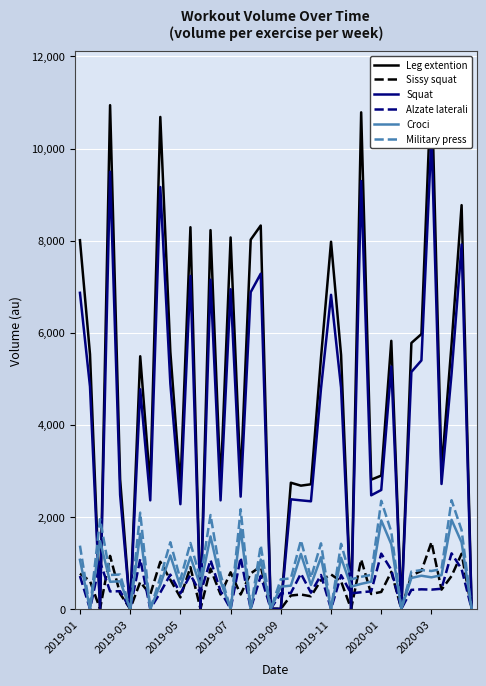

Reading left to right, list all the values displayed in this chart.

Leg extention: 8009.0	5532.1	0.0	10941.8	2814.2	0.0	5487.6	2677.0	10686.0	5583.9	2658.5	8290.7	0.0	8227.6	2677.0	8068.3	2784.6	8020.1	8327.7	0.0	0.0	2740.1	2677.0	2706.7	5454.0	7975.6	5513.5	0.0	10786.1	2806.8	2895.8	5822.6	0.0	5776.7	5969.4	11538.5	2995.8	5747.0	8770.2	0.0
Sissy squat: 764.5	606.0	0.0	1150.9	327.1	0.0	583.8	312.5	1023.0	632.0	249.3	905.3	0.0	873.8	312.5	794.1	312.3	770.0	923.9	0.0	0.0	290.0	312.5	273.4	621.0	747.8	596.8	0.0	1073.0	323.4	367.9	805.3	0.0	728.3	824.7	1449.3	417.9	713.5	1199.1	0.0
Squat: 6865.8	4828.2	0.0	9497.1	2476.8	0.0	4770.3	2357.6	9164.1	4895.8	2274.1	7232.6	0.0	7150.6	2357.6	6943.1	2438.2	6880.3	7280.9	0.0	0.0	2380.3	2357.6	2336.9	4785.9	6822.4	4804.1	0.0	9294.4	2467.2	2583.0	5265.9	0.0	5146.7	5397.7	10274.1	2713.3	5108.1	7916.5	0.0
Alzate laterali: 714.2	0.0	1021.3	379.4	383.8	0.0	1084.7	0.0	354.9	744.8	336.0	739.8	341.6	1061.4	384.9	0.0	1115.3	0.0	716.5	0.0	337.1	346.0	765.4	351.6	736.5	0.0	732.0	337.1	361.6	380.5	1200.4	849.9	0.0	412.7	424.8	418.3	437.2	1205.9	865.5	0.0
Croci: 1065.6	0.0	1473.4	588.4	599.5	0.0	1631.8	0.0	527.3	1160.1	480.0	1129.6	493.9	1573.4	602.3	0.0	1726.2	0.0	1071.2	0.0	482.8	505.0	1193.5	518.9	1121.2	0.0	1110.1	482.8	543.9	591.2	1920.9	1404.8	0.0	671.8	720.1	685.7	733.0	1934.8	1443.7	0.0
Military press: 1373.9	0.0	1949.7	736.4	746.2	0.0	2090.5	0.0	682.0	1447.2	640.0	1430.7	652.4	2038.6	748.7	0.0	2163.8	0.0	1378.8	0.0	642.5	662.2	1487.6	674.6	1423.3	0.0	1413.4	642.5	696.8	738.8	2347.5	1675.4	0.0	810.5	842.8	822.9	864.9	2359.8	1710.0	0.0